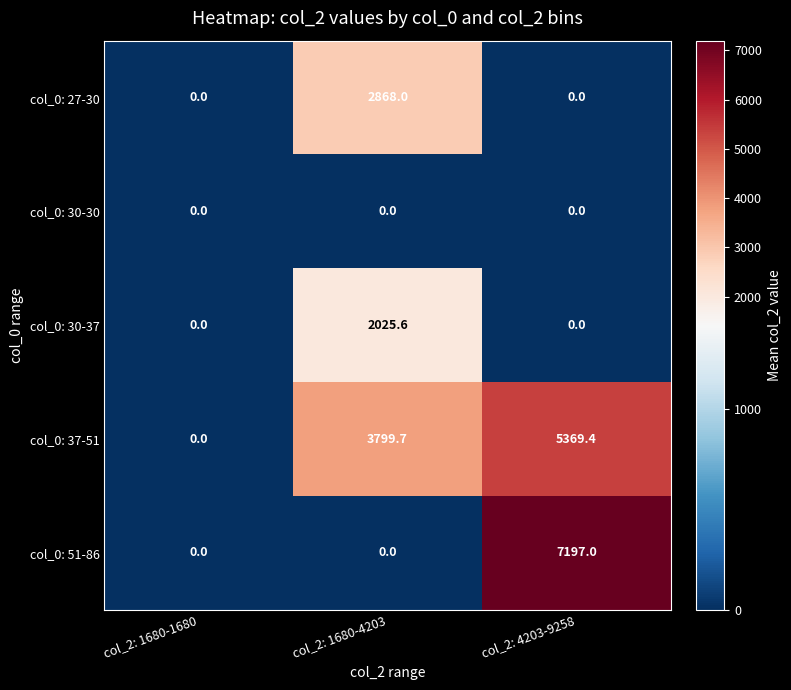

Which series has the largest total across all categories?

col_0: 37-51